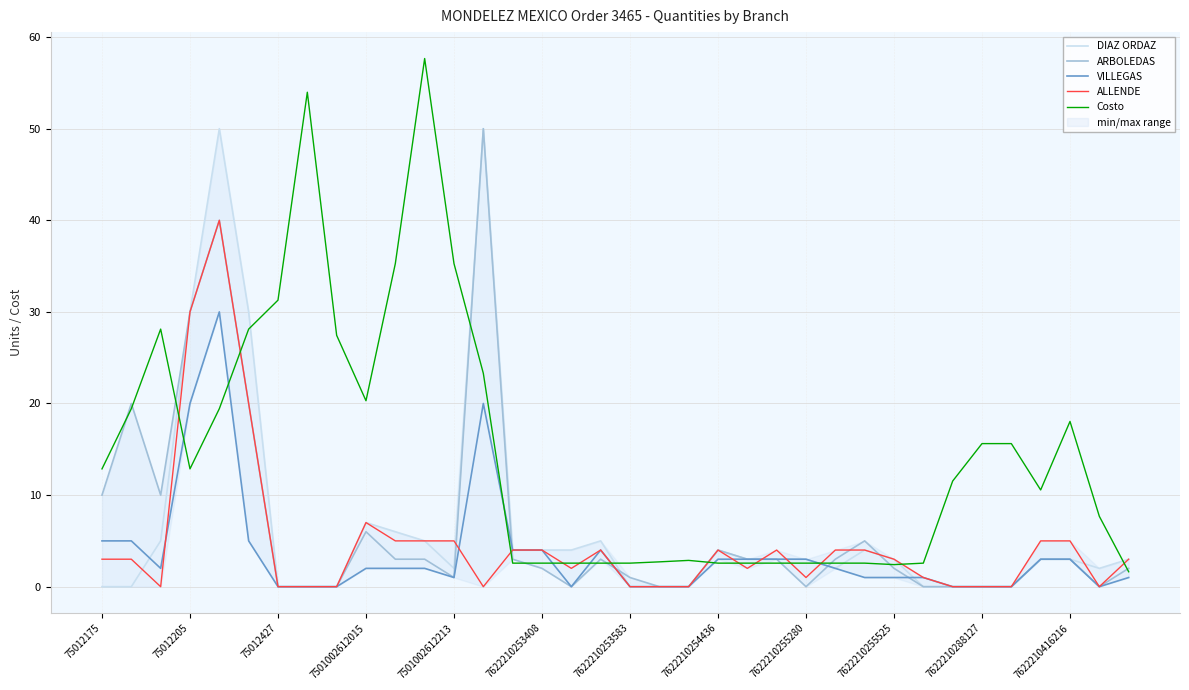

True or false: ALLENDE has a value of 5.0 at 7501002612213.

True